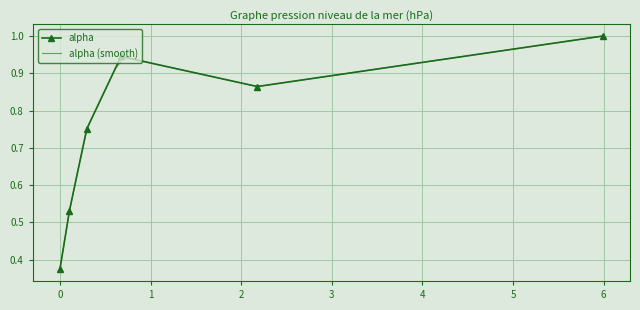

How many lines are shown in the chart?

1